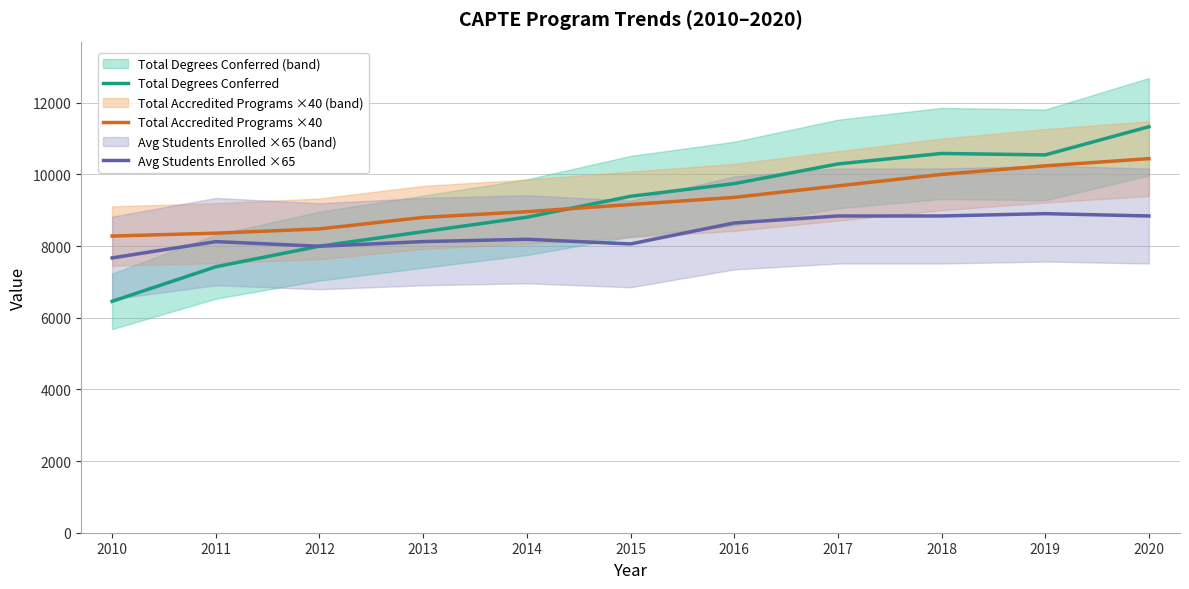

List the labels in order of Avg Students Enrolled ×65 value, largest first.

2019, 2017, 2018, 2020, 2016, 2014, 2011, 2013, 2015, 2012, 2010